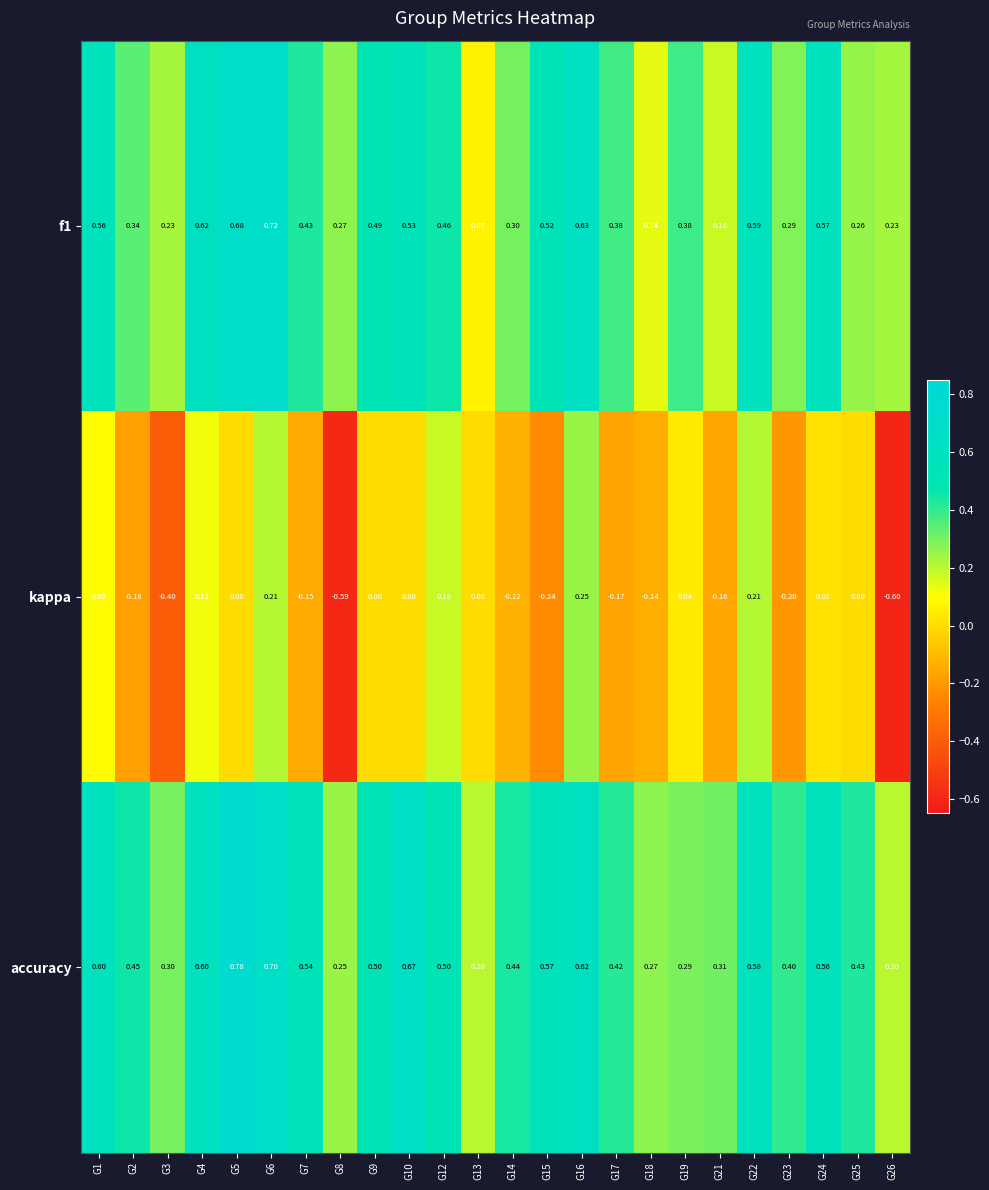

Which series has the widest spread of values?

kappa